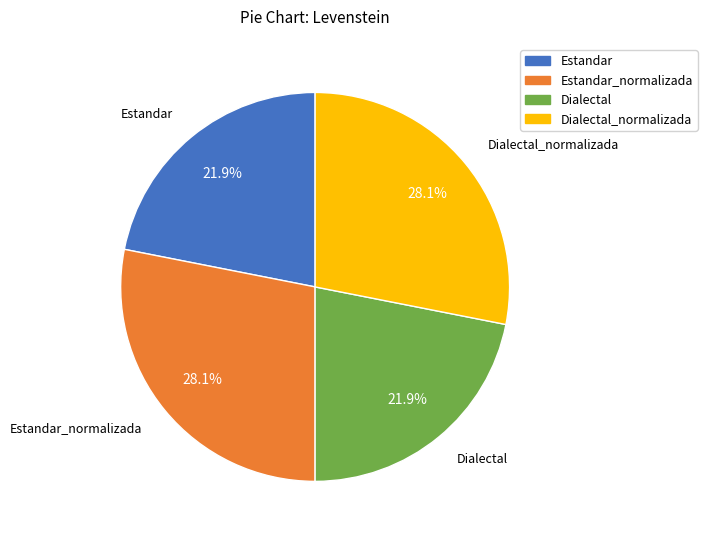

To the nearest percent, what is the difference between the largest and smallest slice percentages?

6%